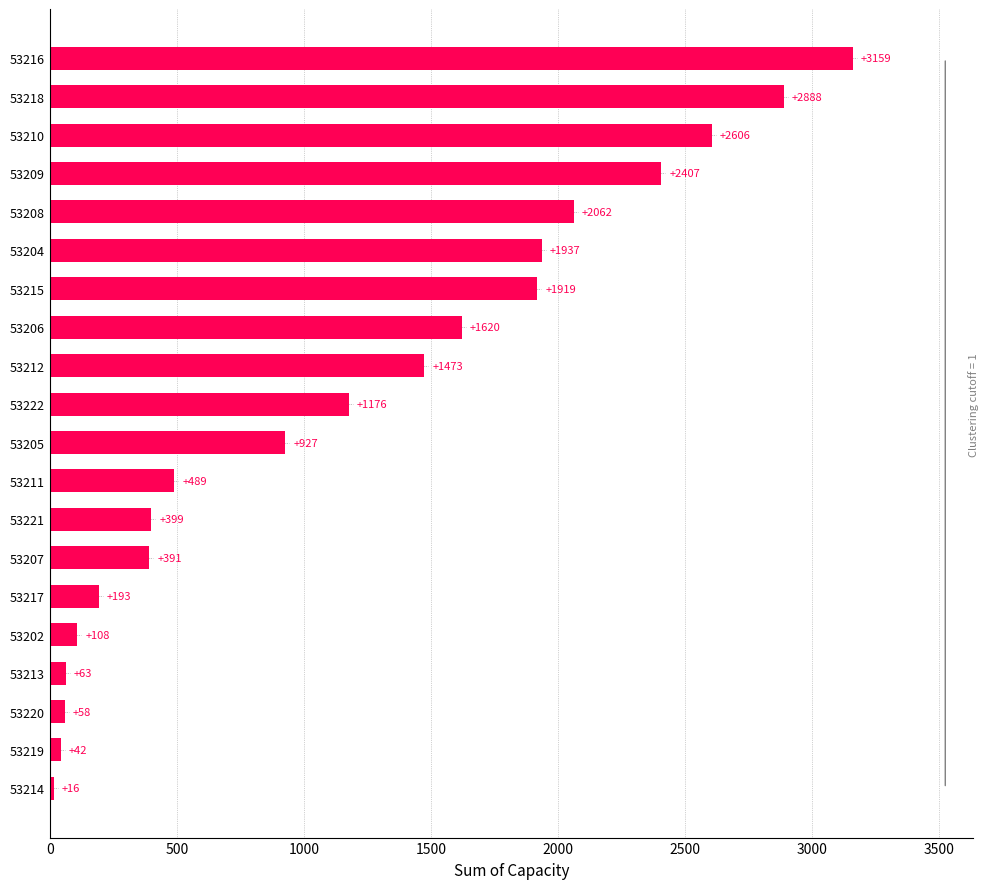

Between 53204 and 53214, which is larger?

53204